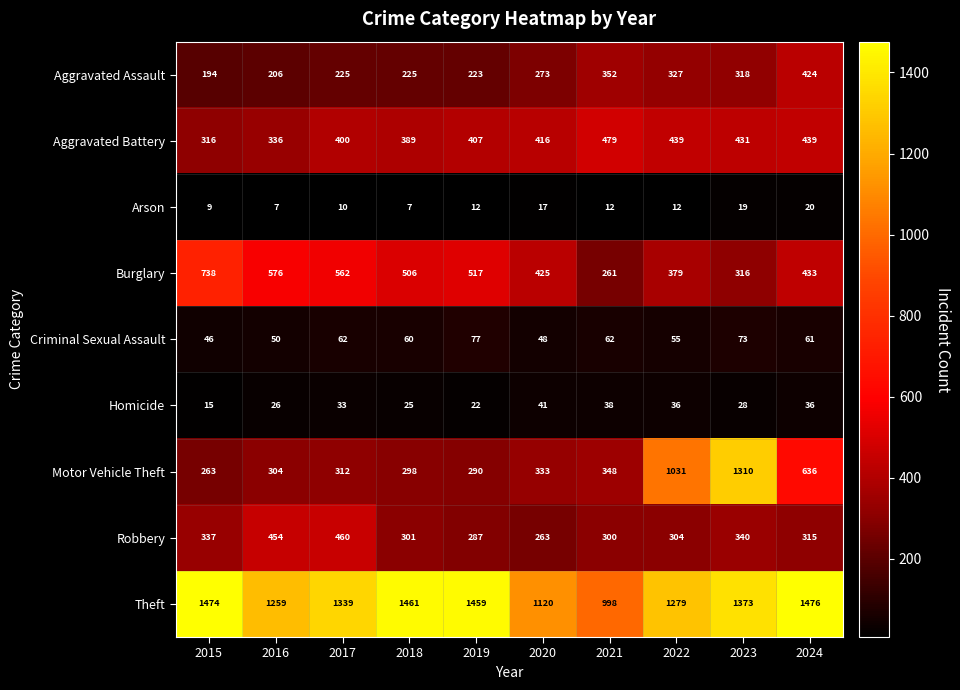

What is the smallest value displayed?

7